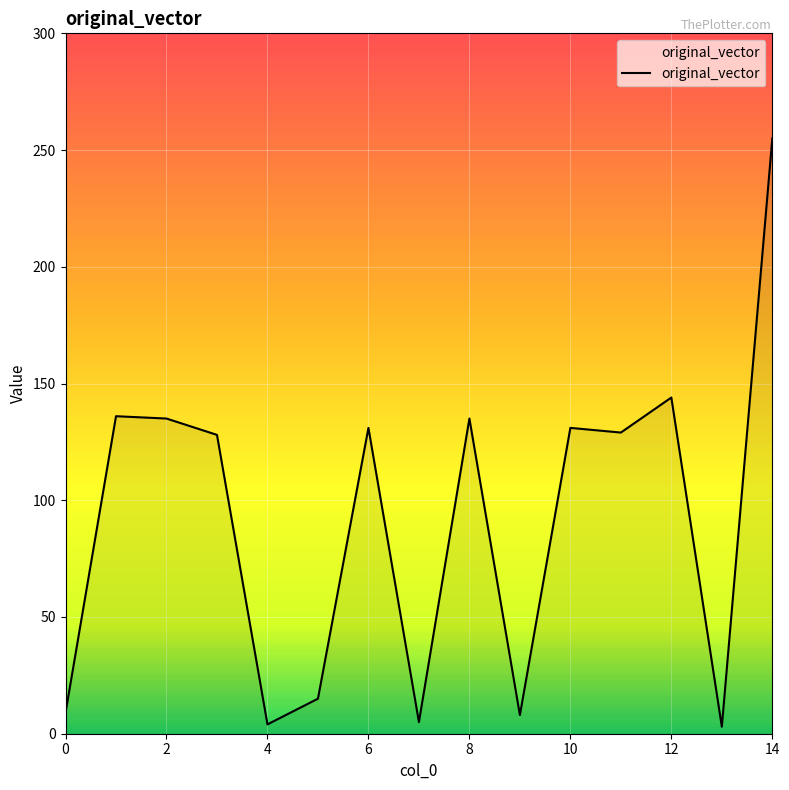

Where is the first local minimum?

4